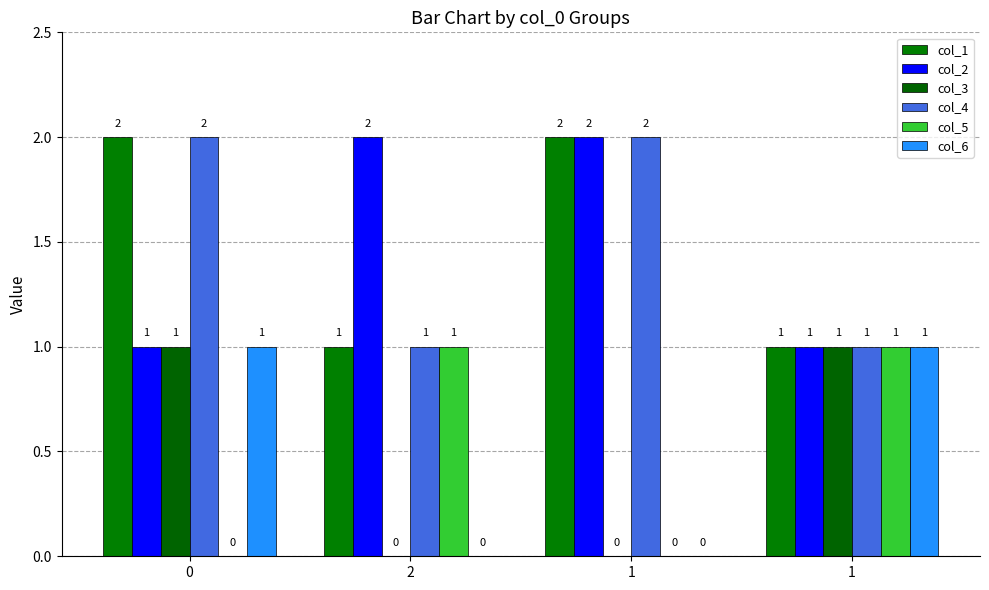

Reading left to right, extract all data points from this chart.

col_1: 0=2	2=1	1=2	1=1
col_2: 0=1	2=2	1=2	1=1
col_3: 0=1	2=0	1=0	1=1
col_4: 0=2	2=1	1=2	1=1
col_5: 0=0	2=1	1=0	1=1
col_6: 0=1	2=0	1=0	1=1